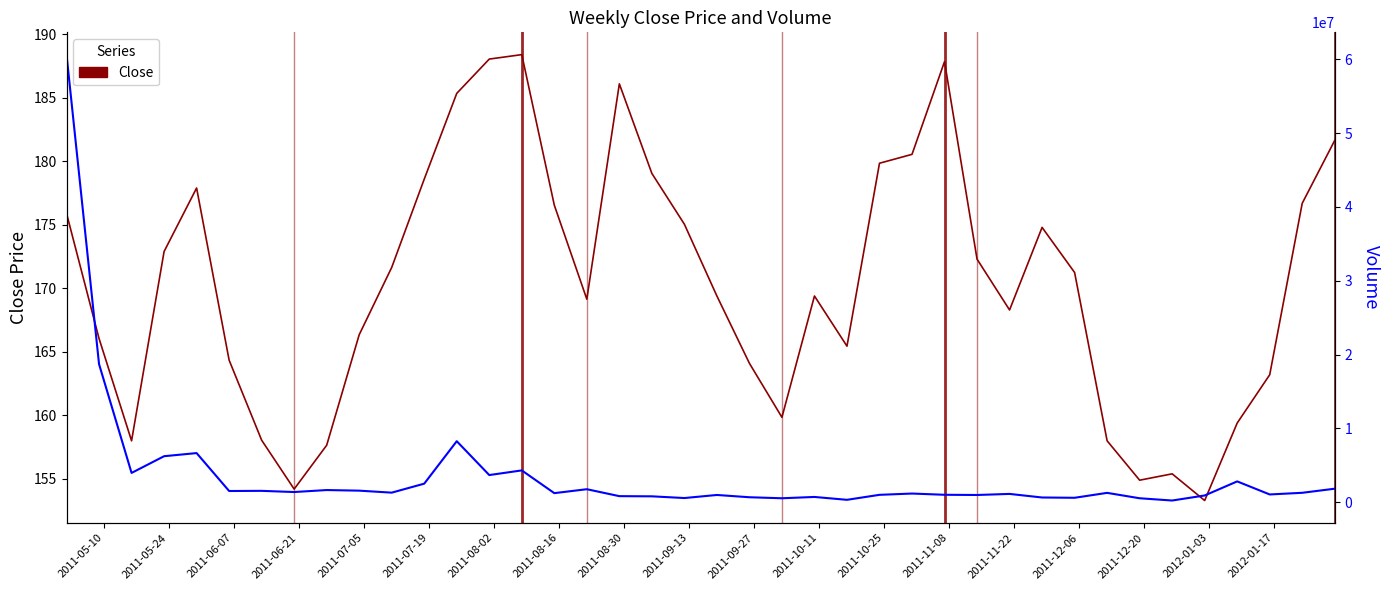

Is this an area chart (filled region under the line)?

No